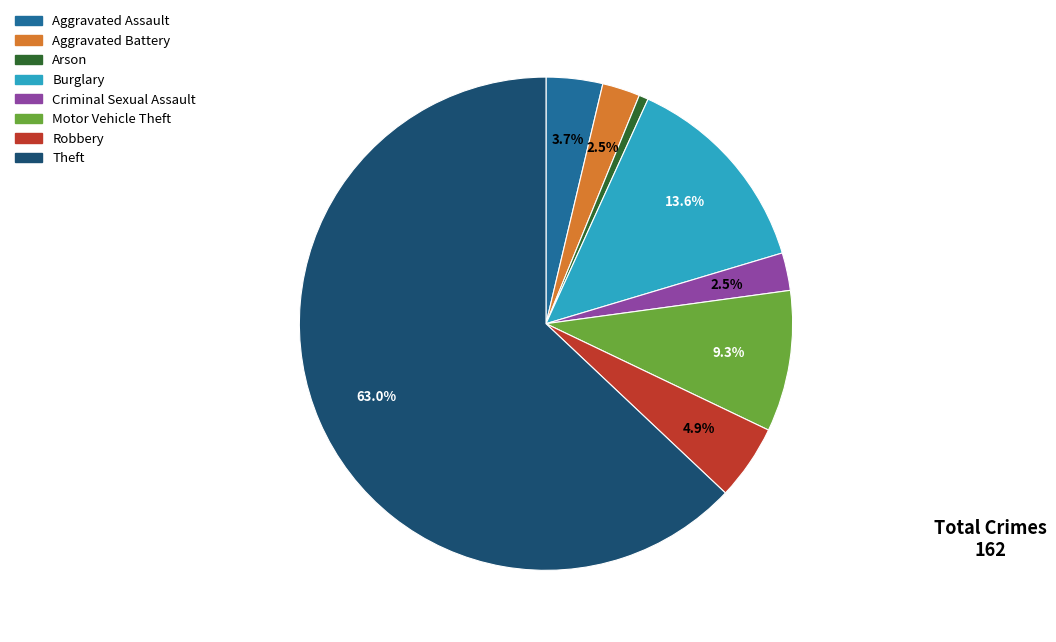

Combined, what portion of the pie is Motor Vehicle Theft and Aggravated Assault?

13.0%